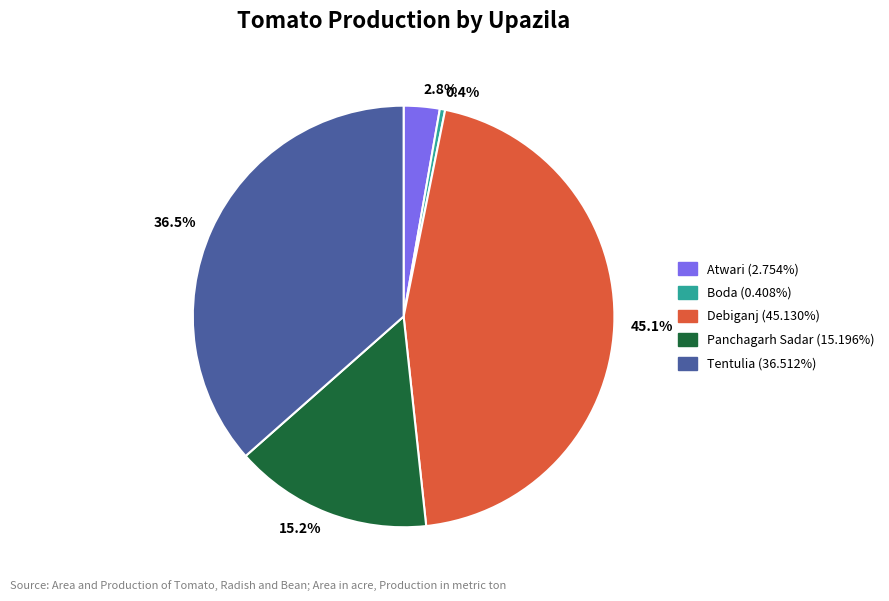

To the nearest percent, what is the difference between the largest and smallest slice percentages?

45%